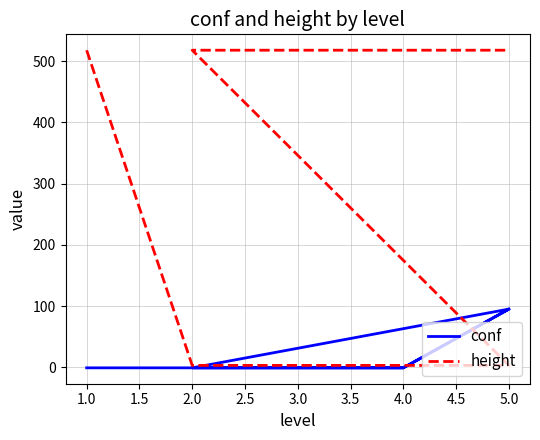

How many values in conf are below zero?

7